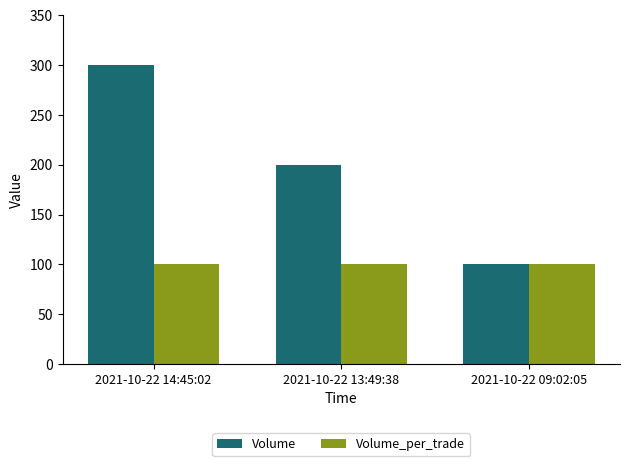

Count the number of categories in the chart.

3